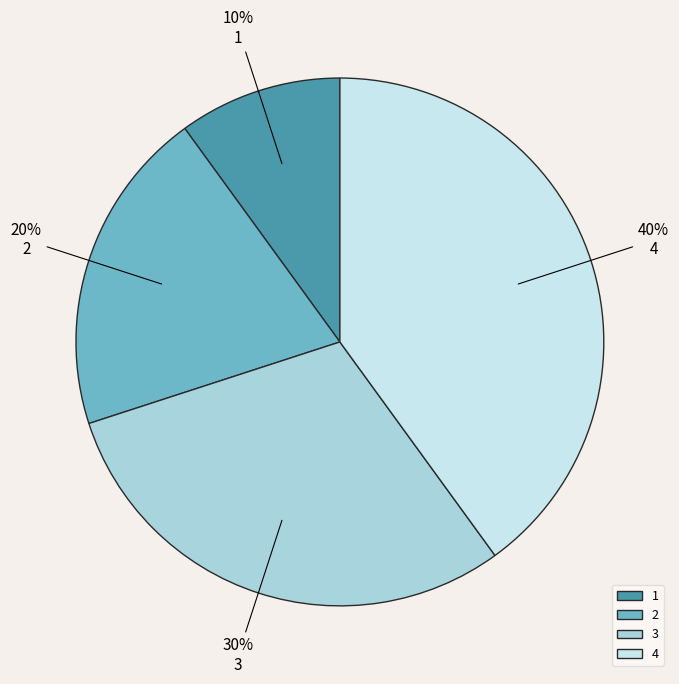

To the nearest percent, what is the average slice percentage?

25%